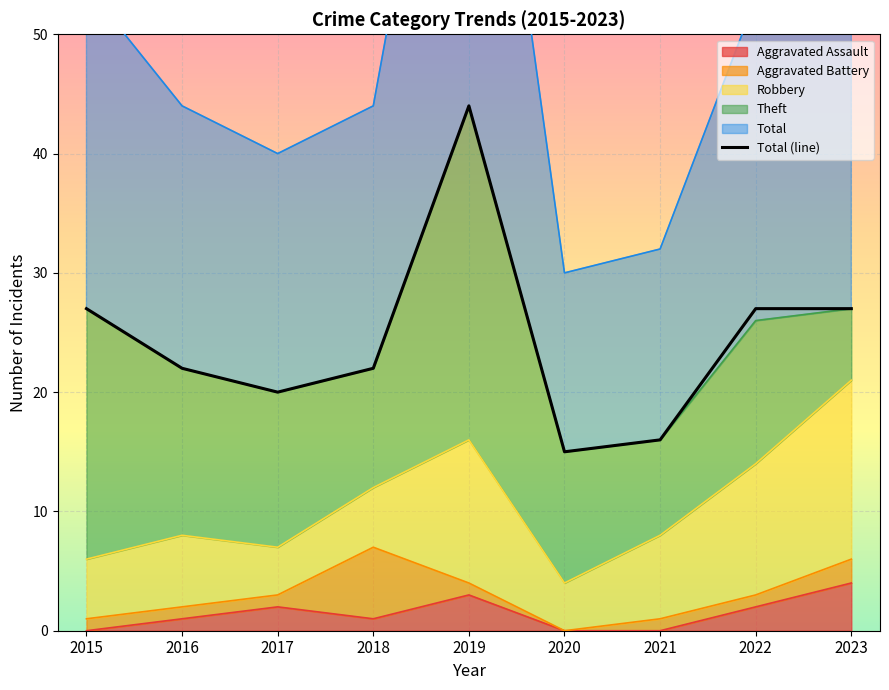

What is the maximum value shown in the chart?

44